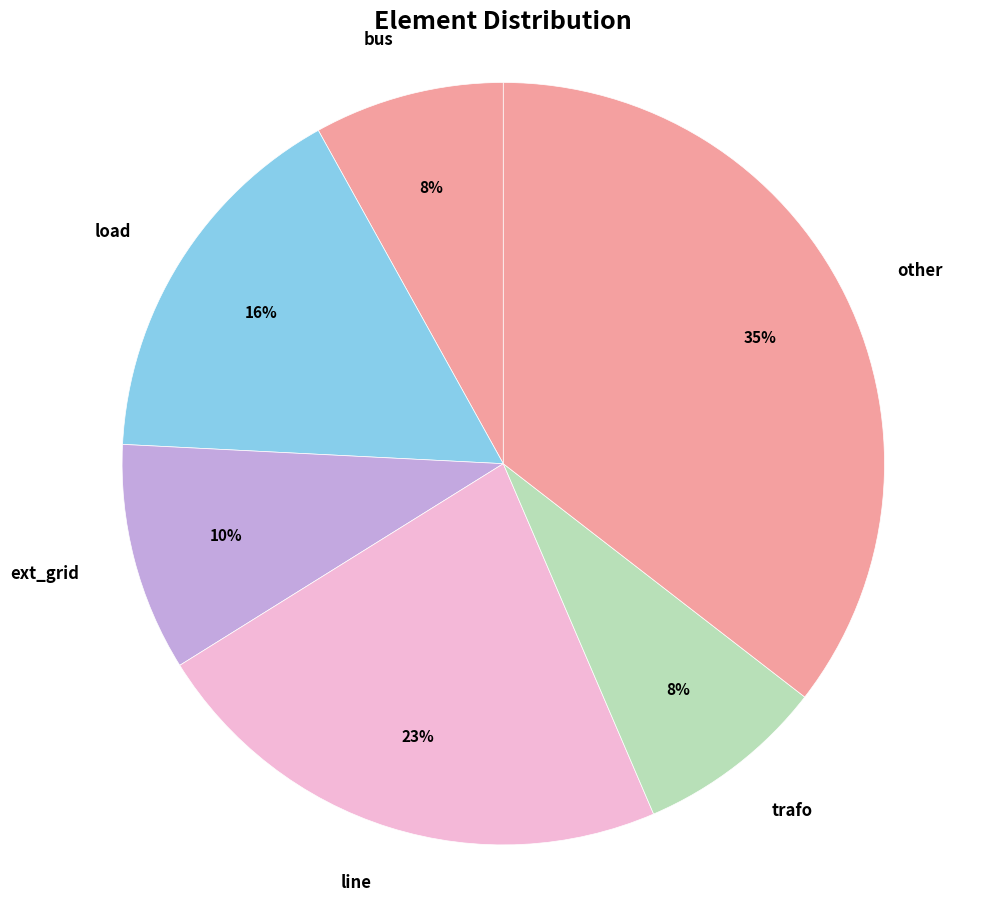

How many segments does this pie chart have?

6